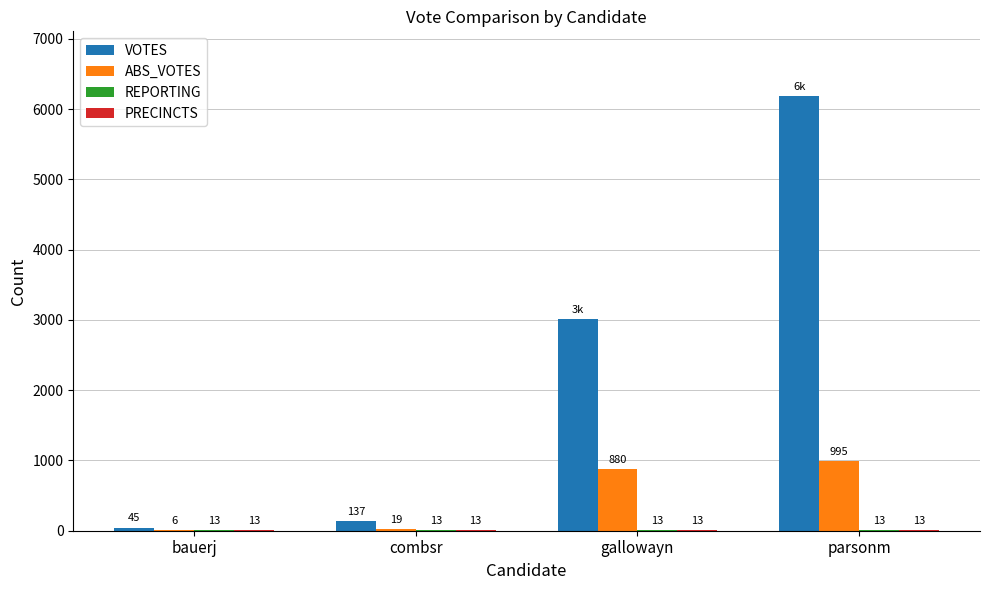

Does the chart contain stacked bars?

No